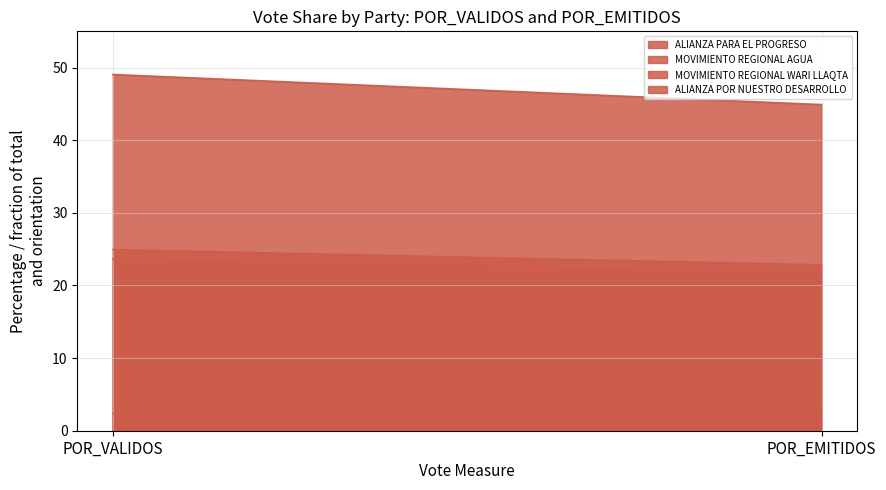

What position from the right is POR_EMITIDOS?

1